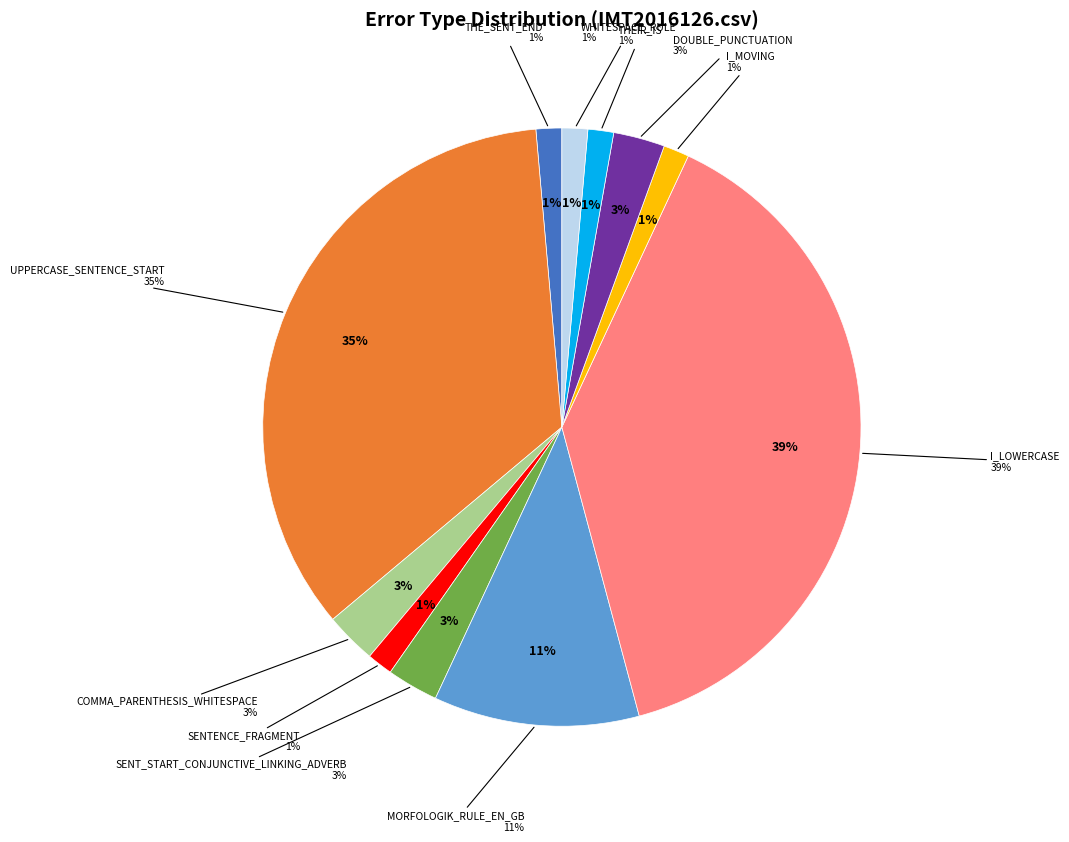

How many slices are in this pie chart?

11